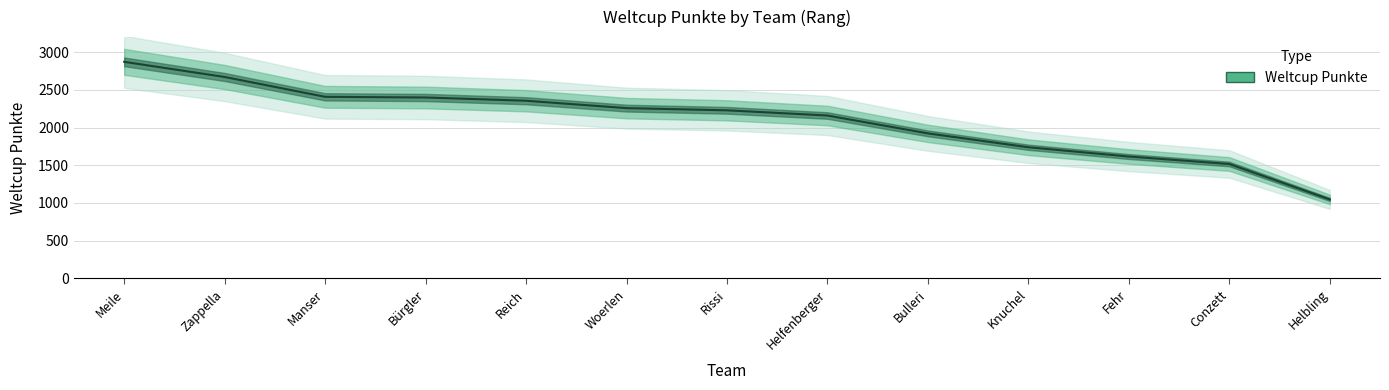

What is the sum of all values?

27195